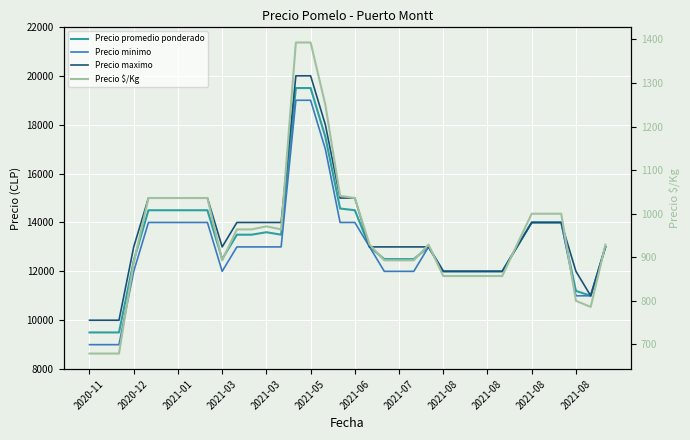

How many values in the Precio promedio ponderado series are below 13000?

15